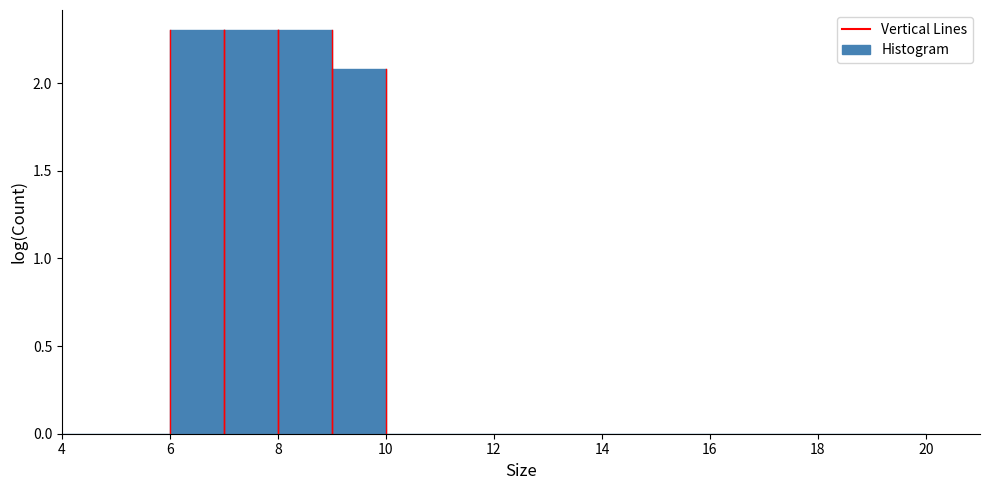

Reading left to right, transcribe this chart: for each bar, give the range it covers on the x-axis and its height. The values are not printed on the chart, so give them approximately, as read against the axis.

4 to 5: 0
5 to 6: 0
6 to 7: 2.3
7 to 8: 2.3
8 to 9: 2.3
9 to 10: 2.1
10 to 11: 0
11 to 12: 0
12 to 13: 0
13 to 14: 0
14 to 15: 0
15 to 16: 0
16 to 17: 0
17 to 18: 0
18 to 19: 0
19 to 20: 0